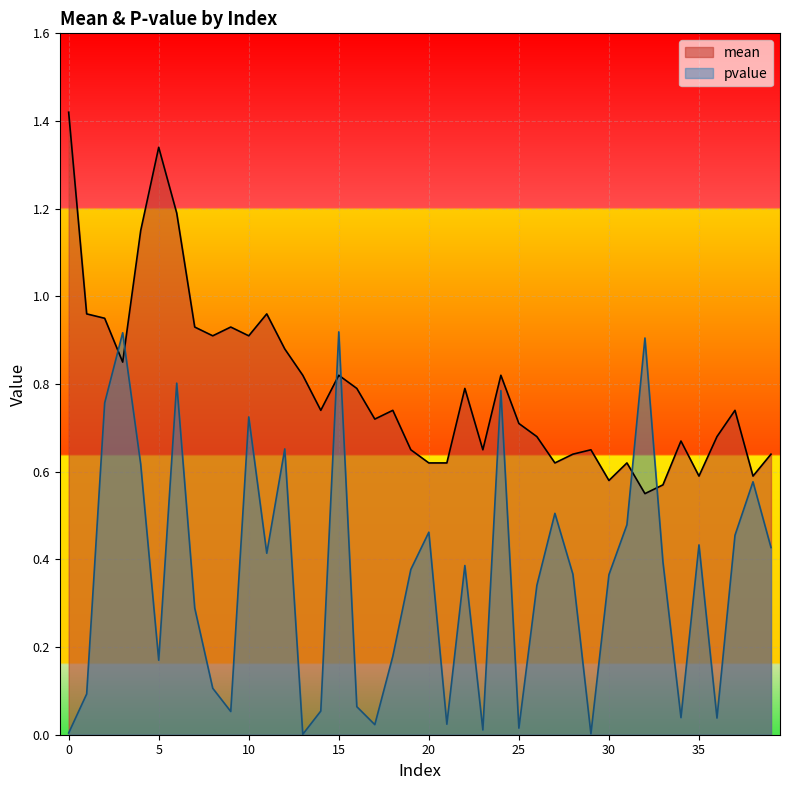

List the series in order of their overall mean, lowest first.

pvalue, mean